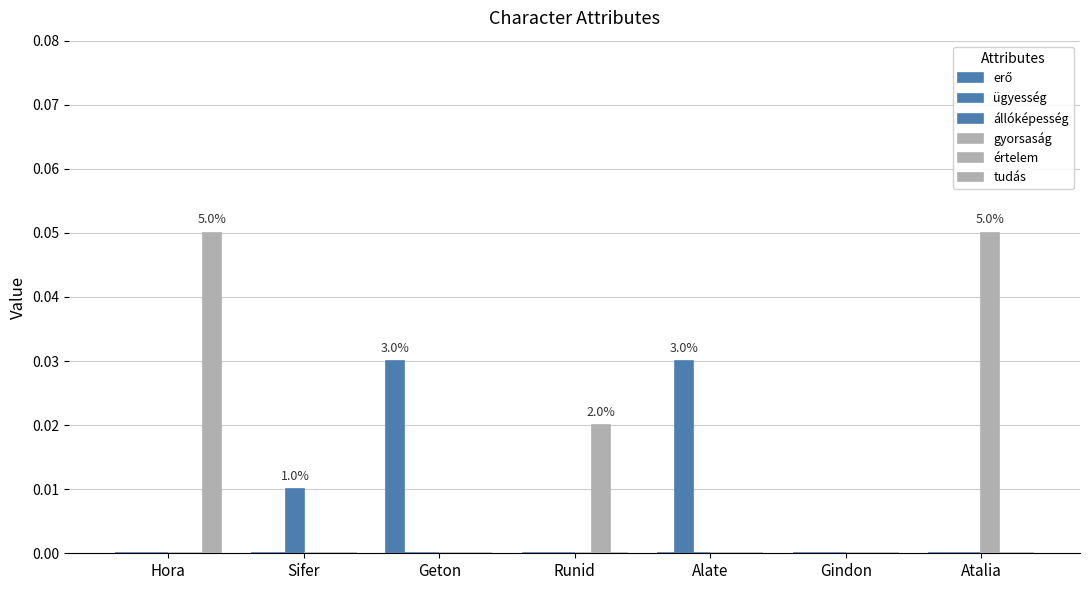

List the series in order of their peak value, lowest first.

állóképesség, értelem, erő, ügyesség, gyorsaság, tudás